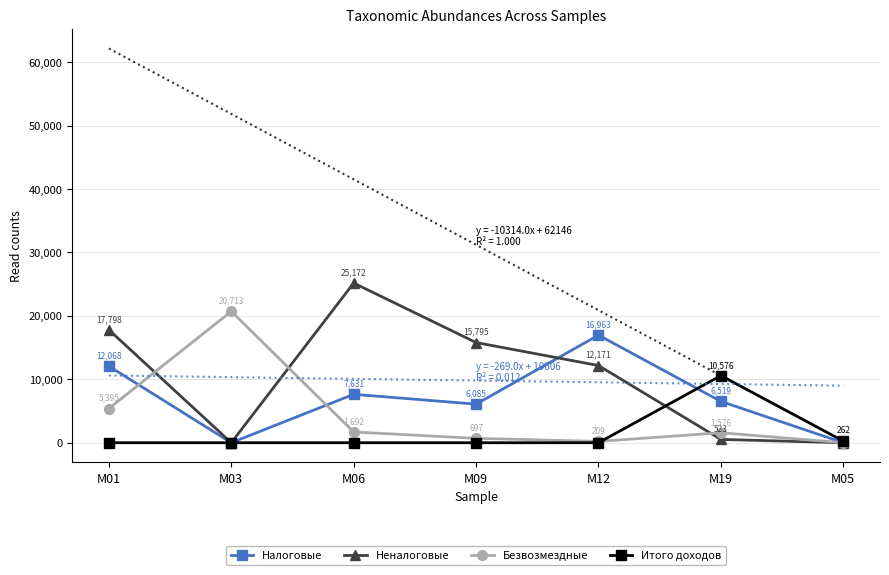

Where is the first local minimum for Налоговые?

M03